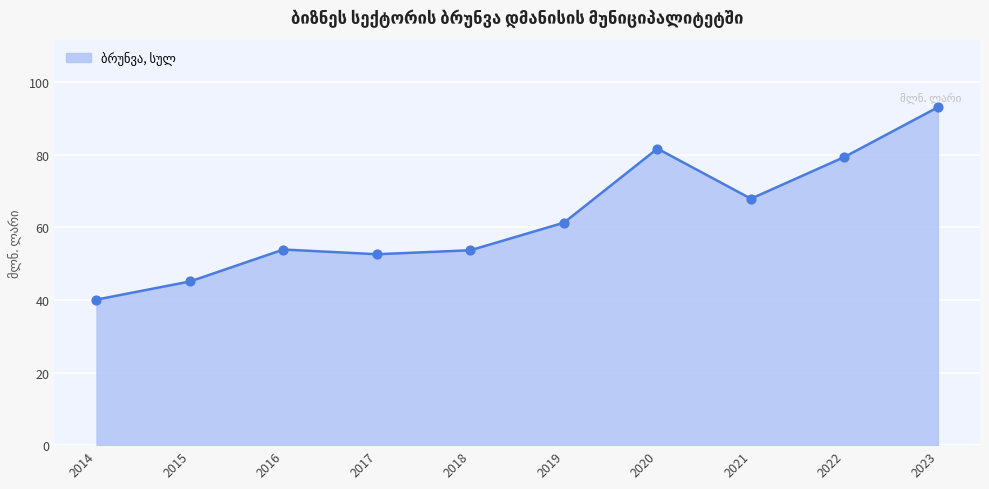

What is the ratio of the value at 2015 to the value at 2021?

0.7